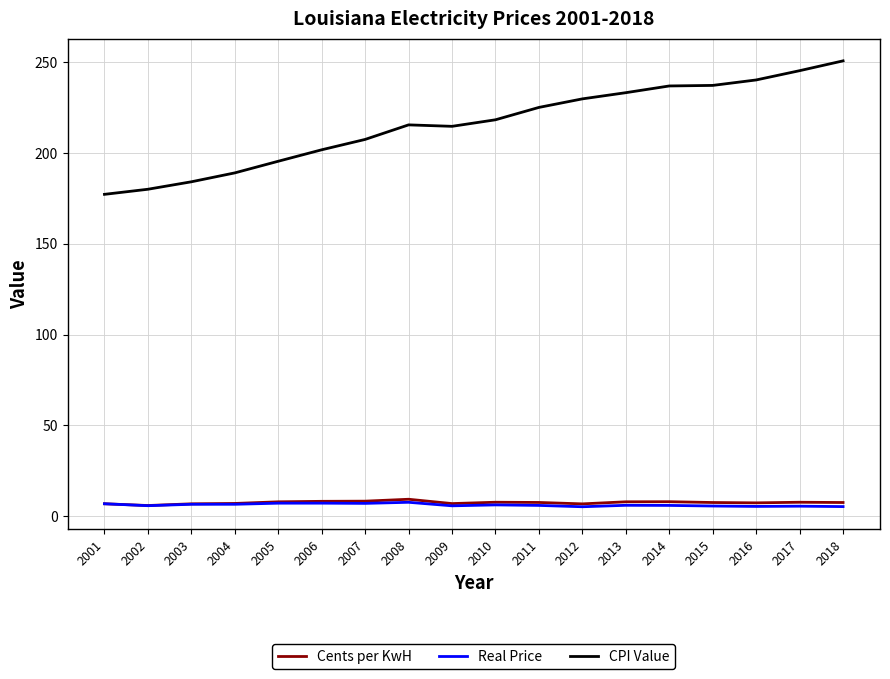

True or false: CPI Value and Cents per KwH cross at least once.

False